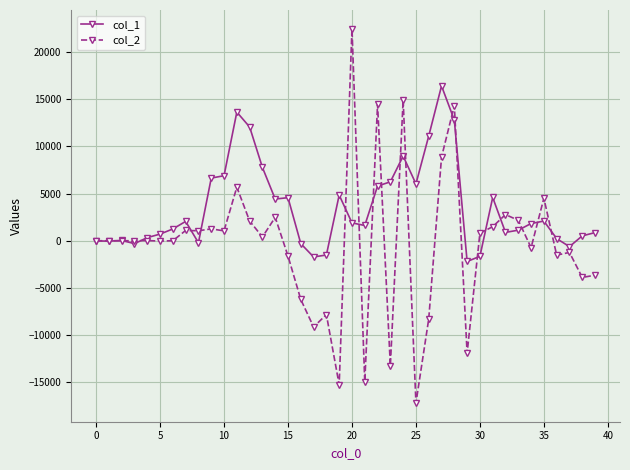

What is the maximum value shown in the chart?

22476.2